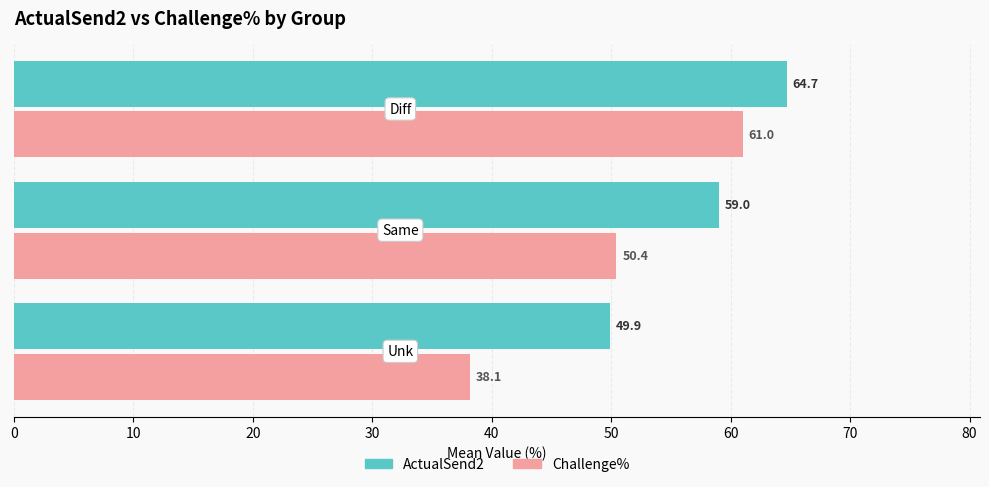

Which series has the largest total across all categories?

ActualSend2